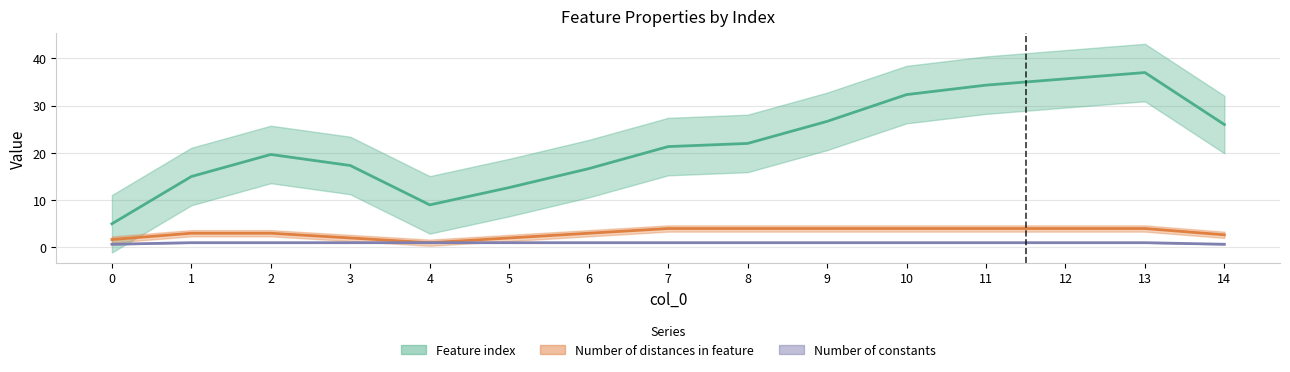

How many values in the Number of distances in feature series are below 3?

5